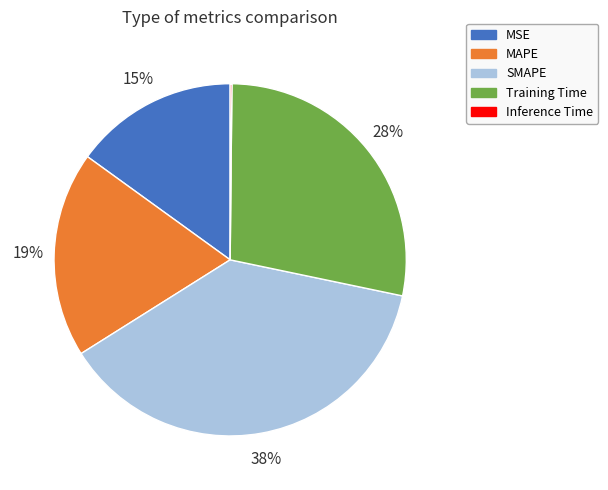

Do MAPE and Training Time together represent more than half of the pie?

No